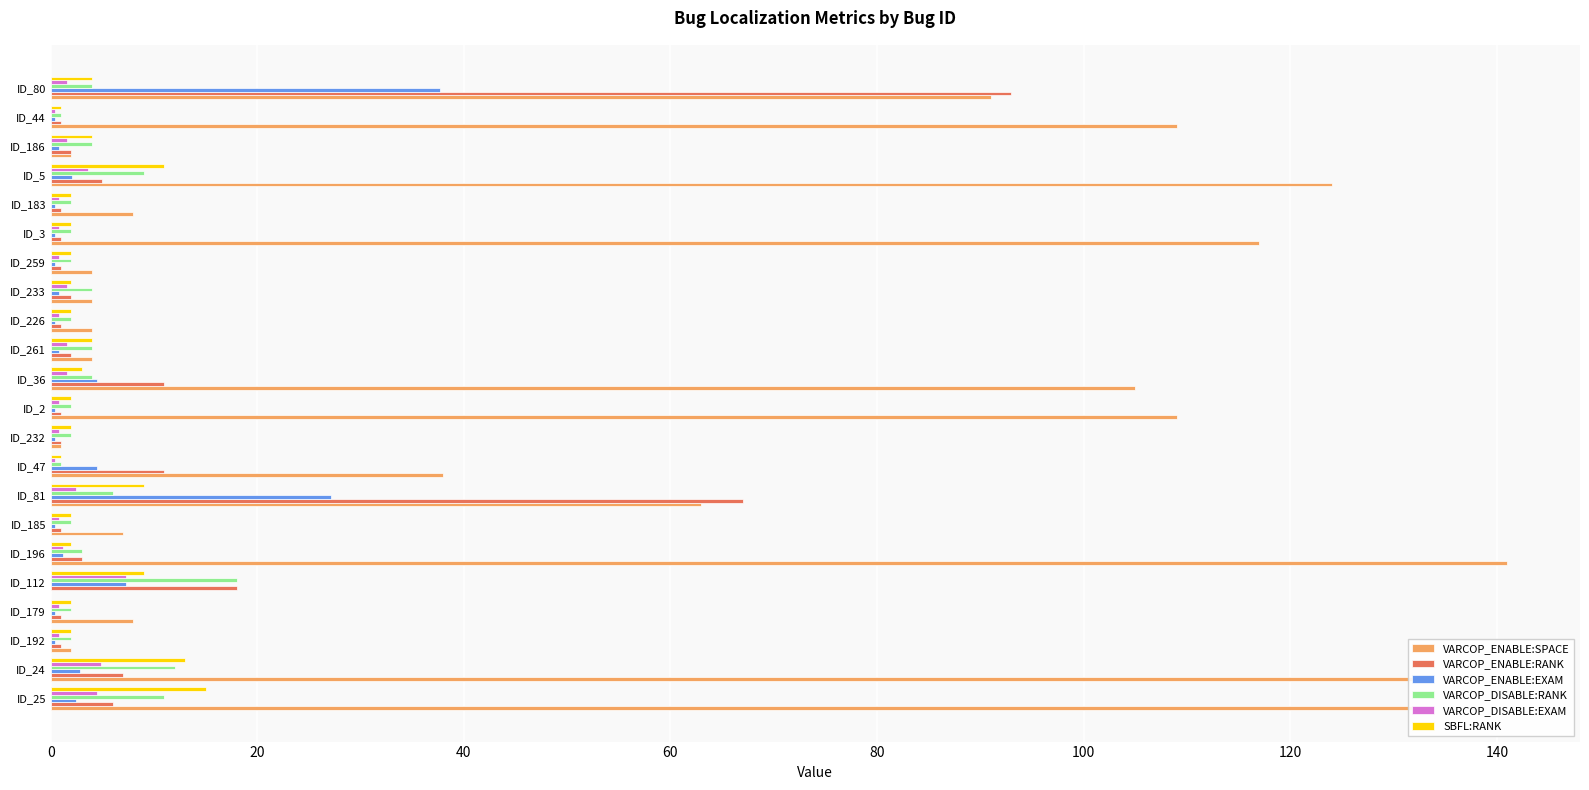

True or false: VARCOP_DISABLE:EXAM has a value of 1.6 at ID_186.

True